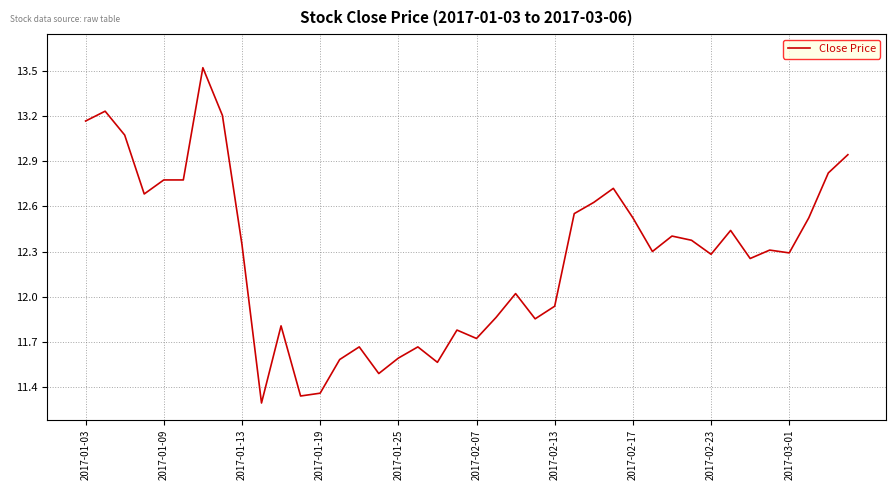

What is the maximum value shown in the chart?

13.5